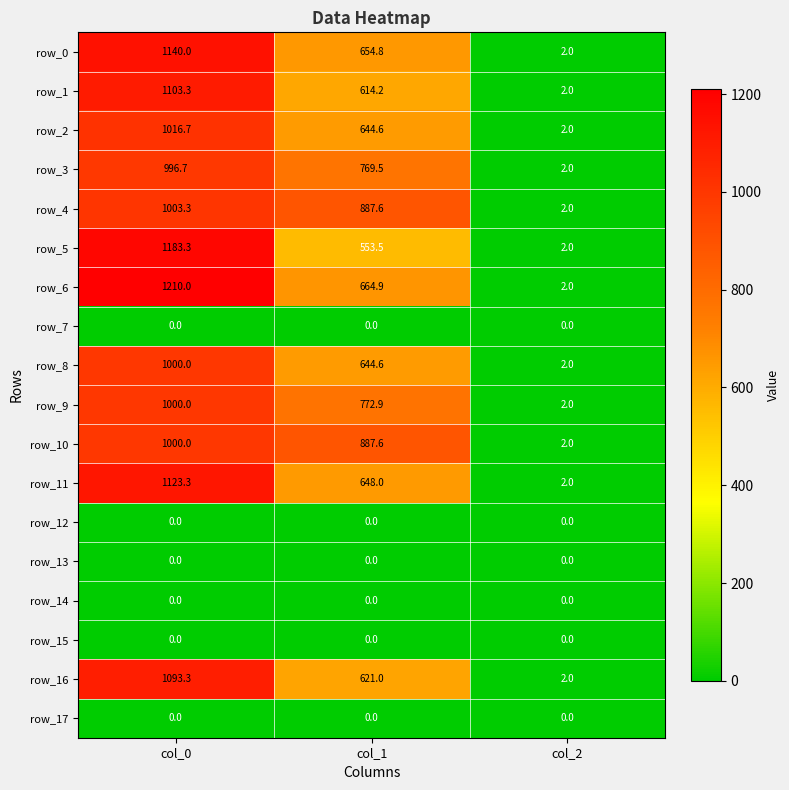

How many row_6 values are between 2 and 1210?

3